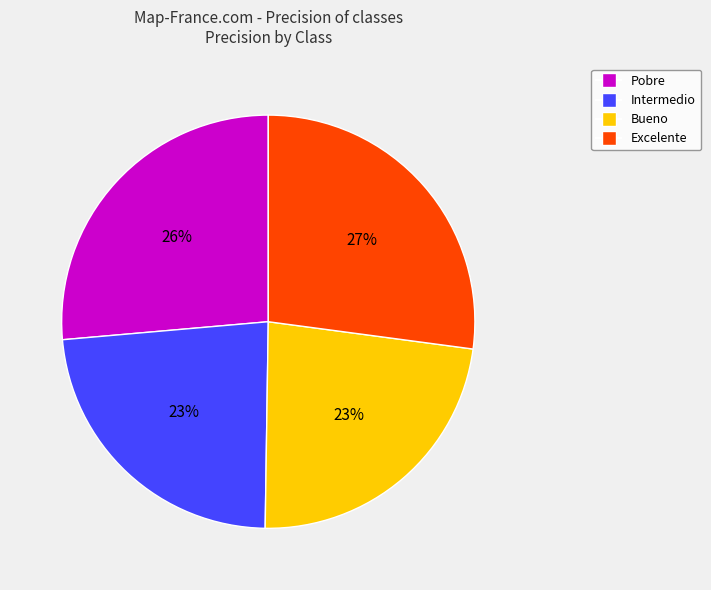

Is Intermedio the majority of the pie?

No